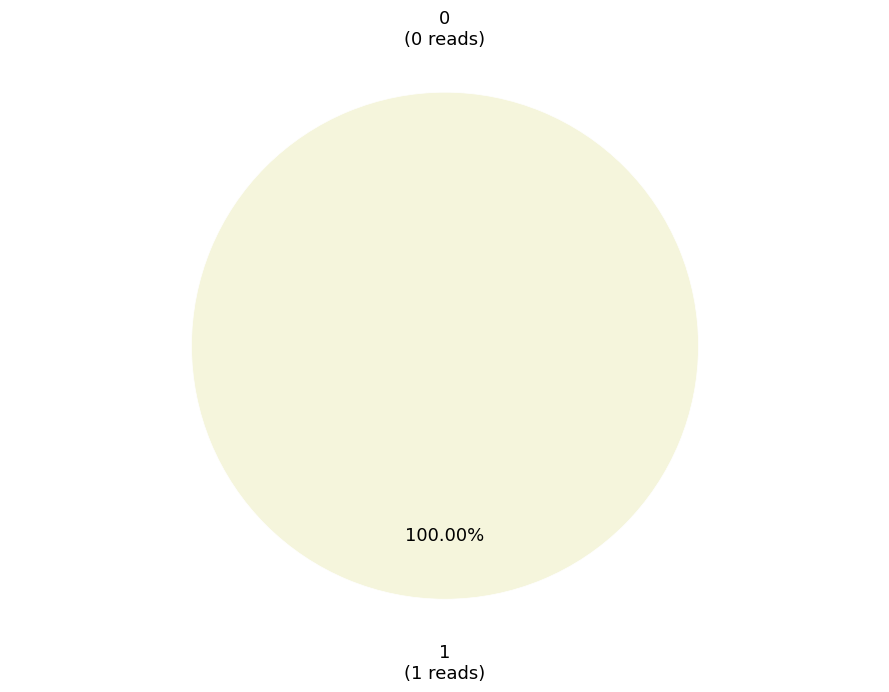

Between 1 and 0, which is larger?

1